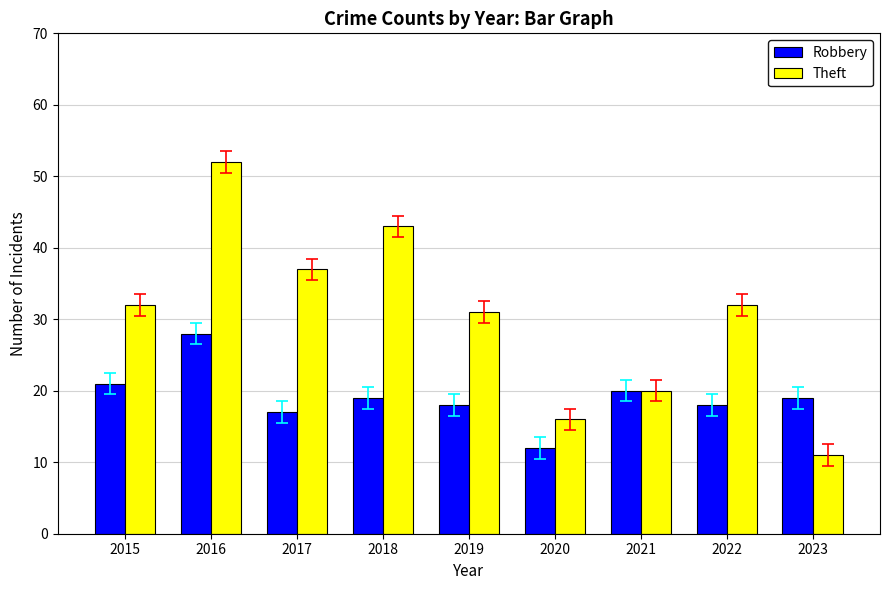

At how many categories does at least one series exceed 26?

6